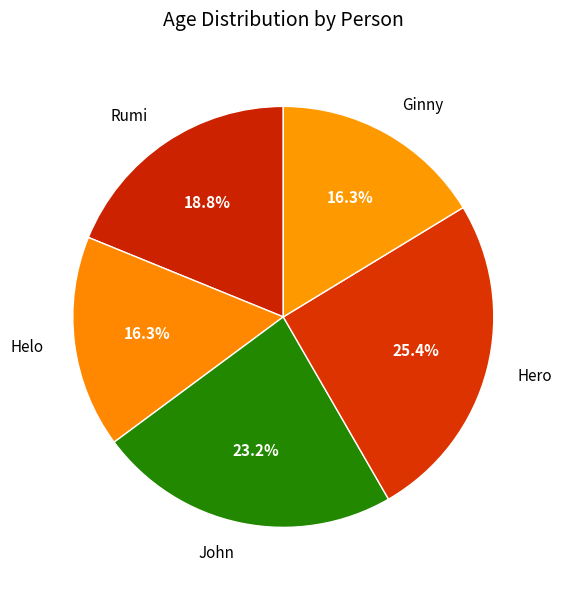

Does Helo account for over 50% of the chart?

No